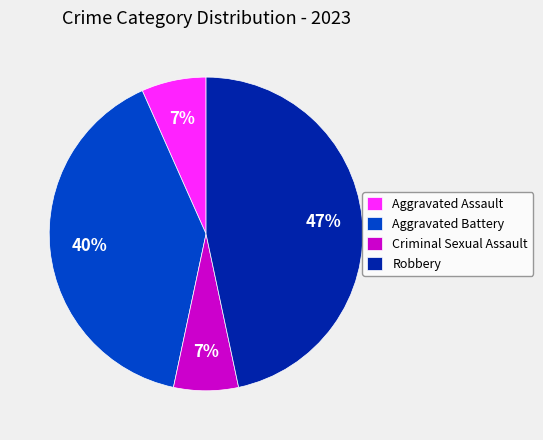

Which category has the biggest portion of the pie?

Robbery